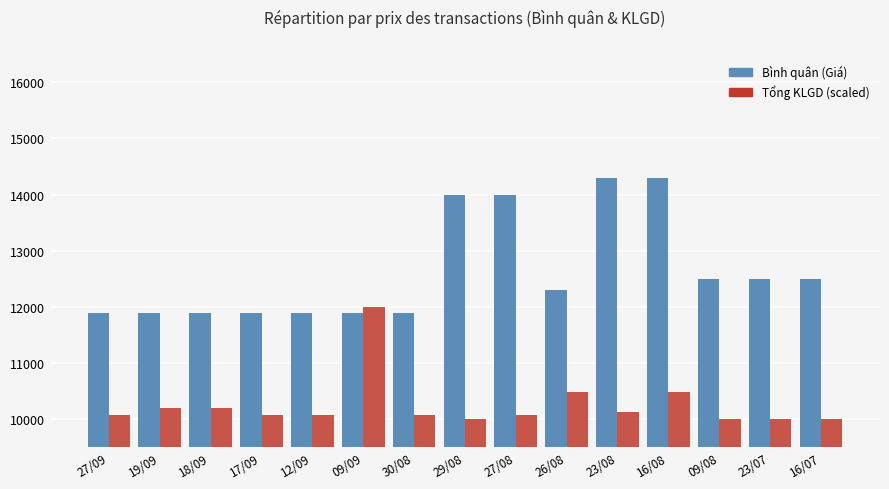

Read the Tổng KLGD (scaled) value at 27/08.

10069.0